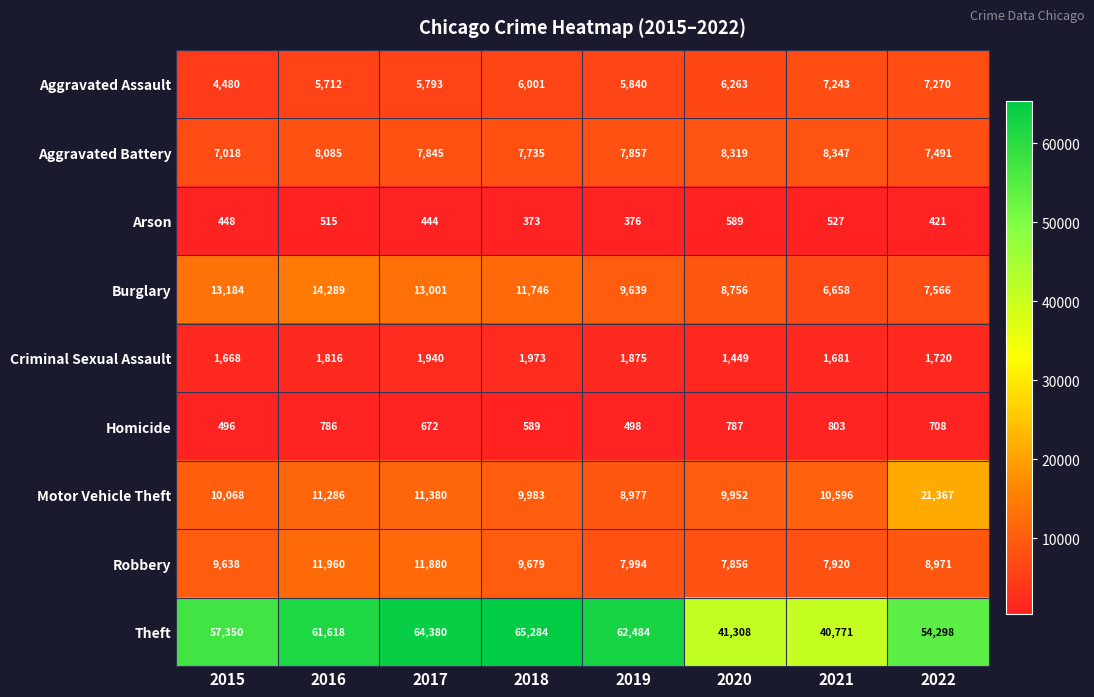

List the labels in order of Arson value, smallest first.

2018, 2019, 2022, 2017, 2015, 2016, 2021, 2020